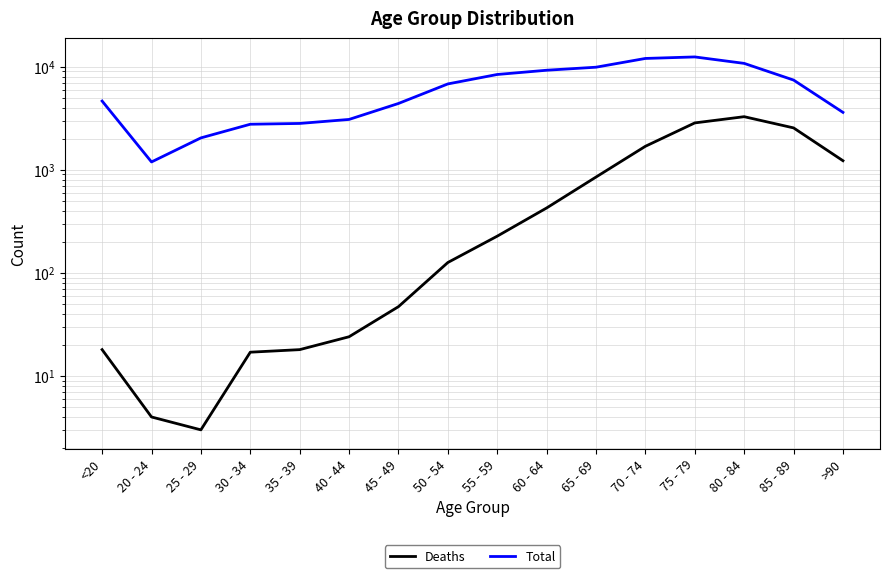

Reading left to right, what are all the values shown in this chart?

Deaths: <20=18	20 - 24=4	25 - 29=3	30 - 34=17	35 - 39=18	40 - 44=24	45 - 49=47	50 - 54=126	55 - 59=227	60 - 64=426	65 - 69=850	70 - 74=1690	75 - 79=2848	80 - 84=3273	85 - 89=2548	>90=1224
Total: <20=4641	20 - 24=1191	25 - 29=2038	30 - 34=2765	35 - 39=2814	40 - 44=3078	45 - 49=4396	50 - 54=6803	55 - 59=8400	60 - 64=9236	65 - 69=9883	70 - 74=12018	75 - 79=12434	80 - 84=10764	85 - 89=7417	>90=3604